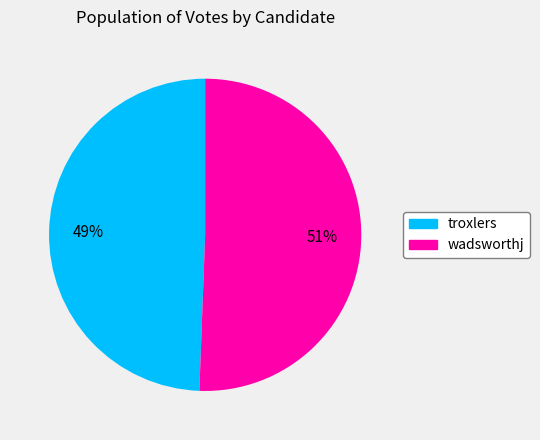

Which slice represents more than half of the pie?

wadsworthj